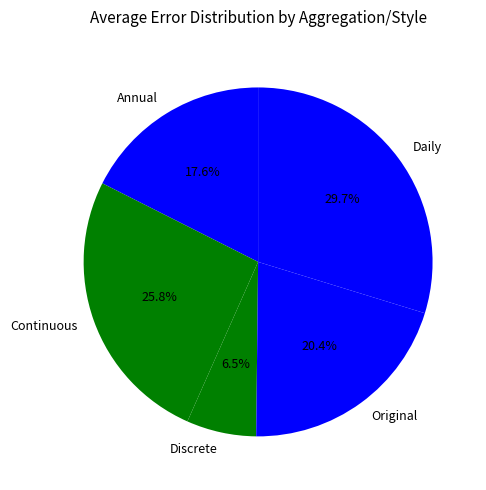

To the nearest percent, what is the combined percentage of Annual and Discrete?

24%